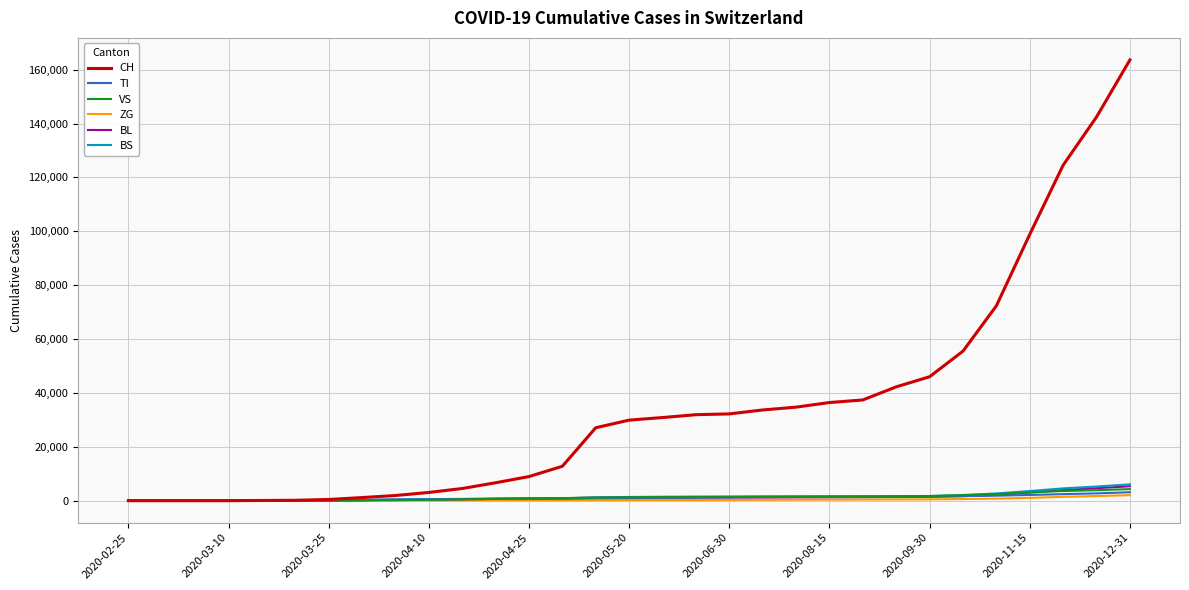

Which series has the largest total across all categories?

CH